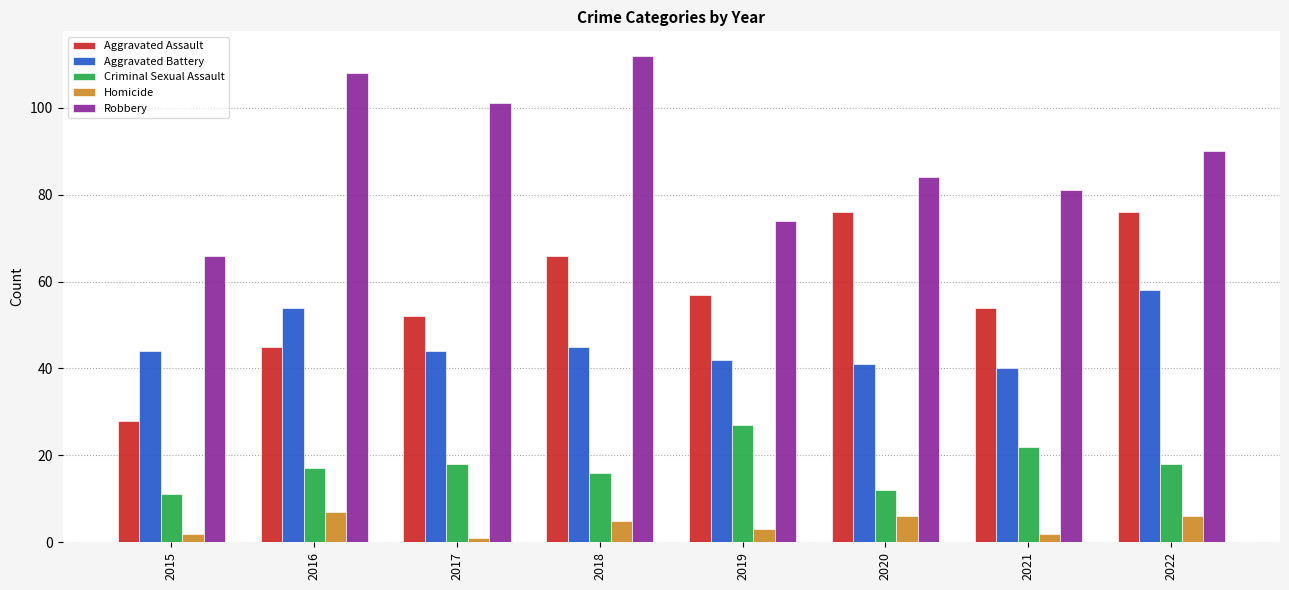

What are all the series names shown in the legend?

Aggravated Assault, Aggravated Battery, Criminal Sexual Assault, Homicide, Robbery